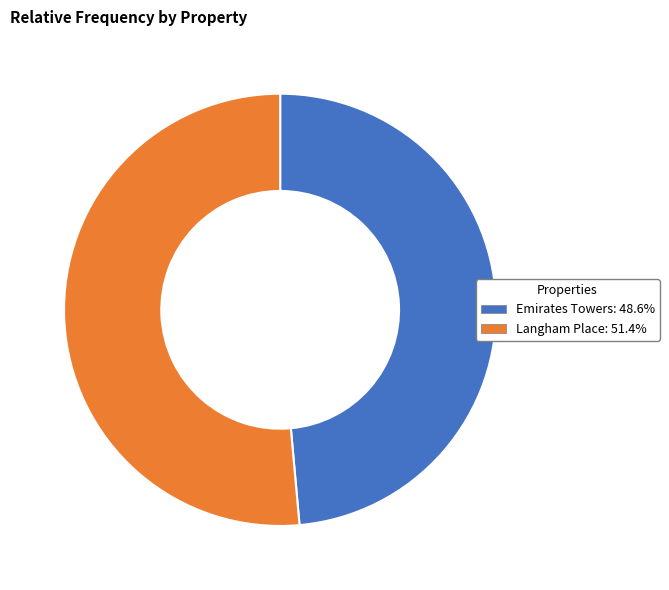

Which has a higher value, Langham Place or Emirates Towers?

Langham Place